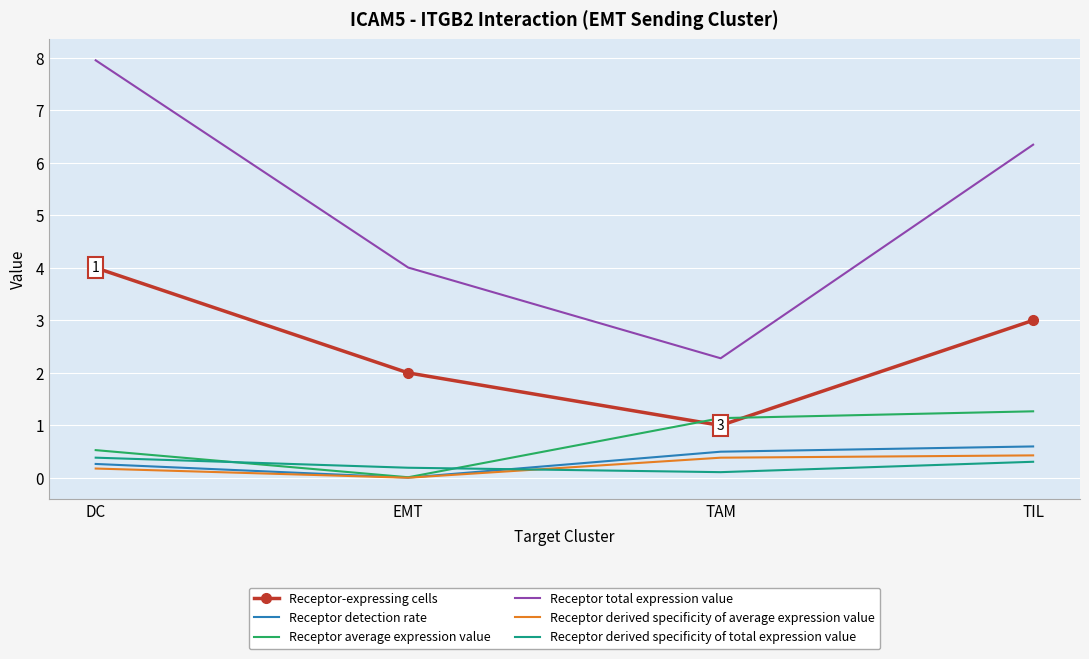

Which label corresponds to the largest value in the chart?

DC